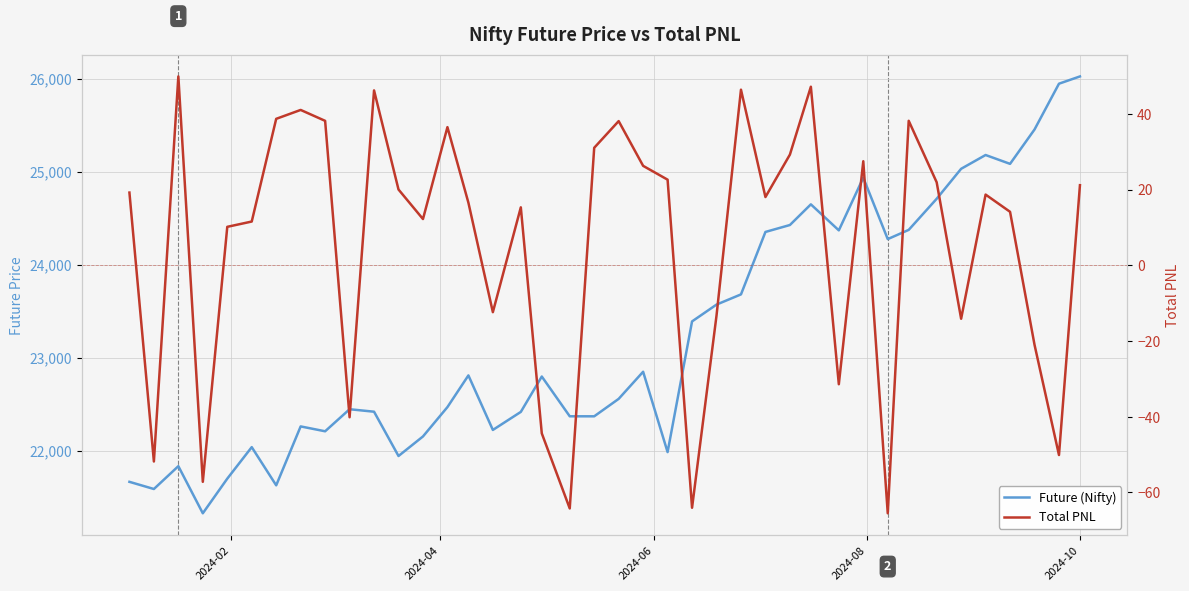

The value of Total PNL at 37 is -36.1. True or false?

False